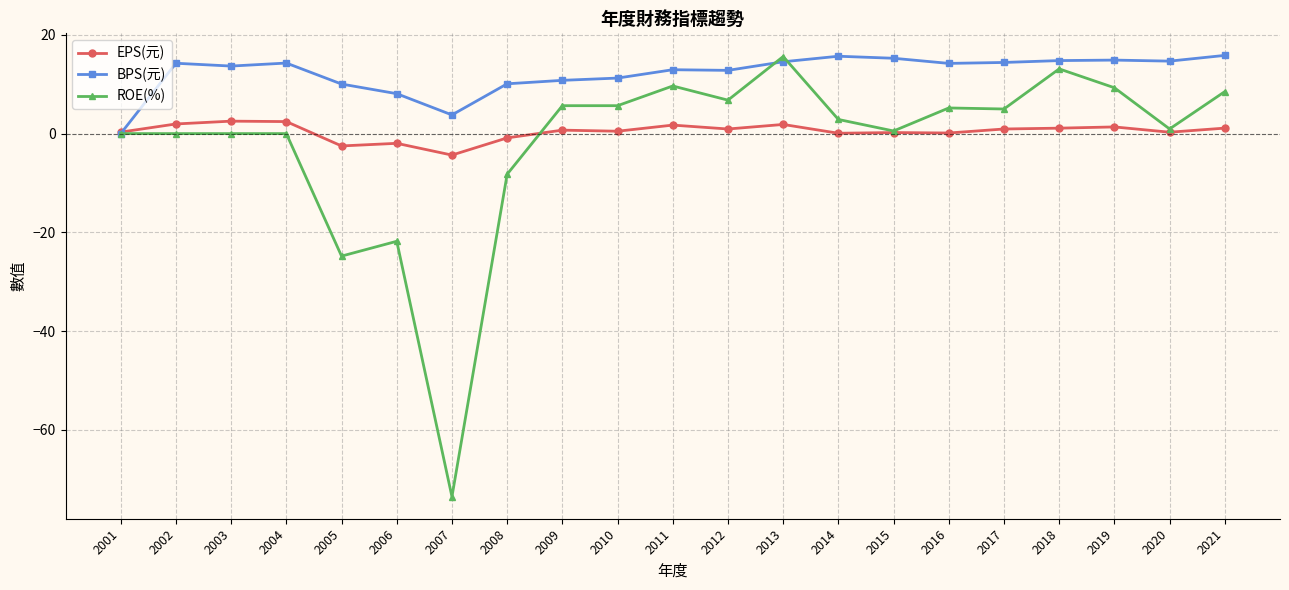

List the series in order of their overall mean, lowest first.

ROE(%), EPS(元), BPS(元)